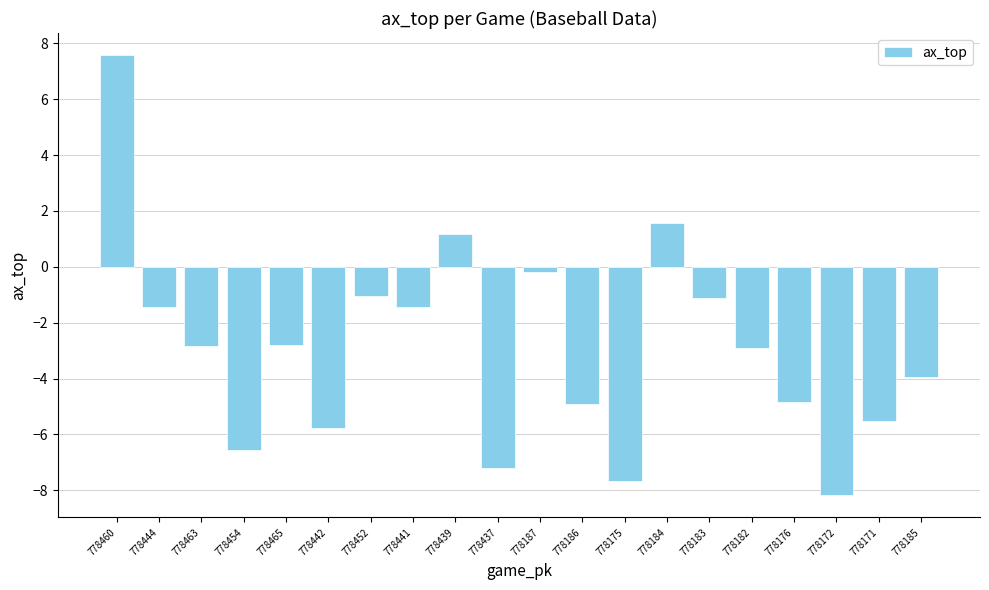

What is the difference between the maximum and second lowest values?

15.3